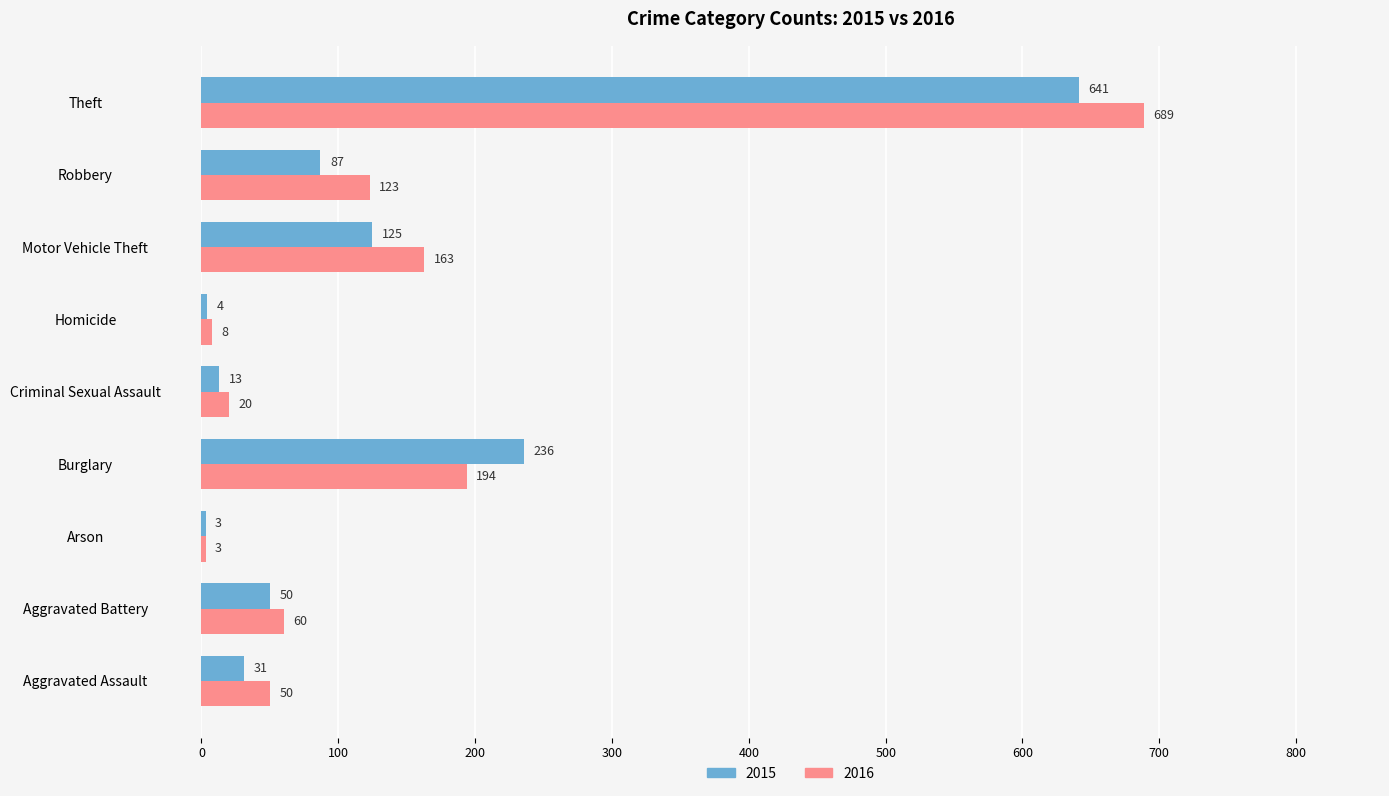

Rank the categories by 2015 value from highest to lowest.

Theft, Burglary, Motor Vehicle Theft, Robbery, Aggravated Battery, Aggravated Assault, Criminal Sexual Assault, Homicide, Arson